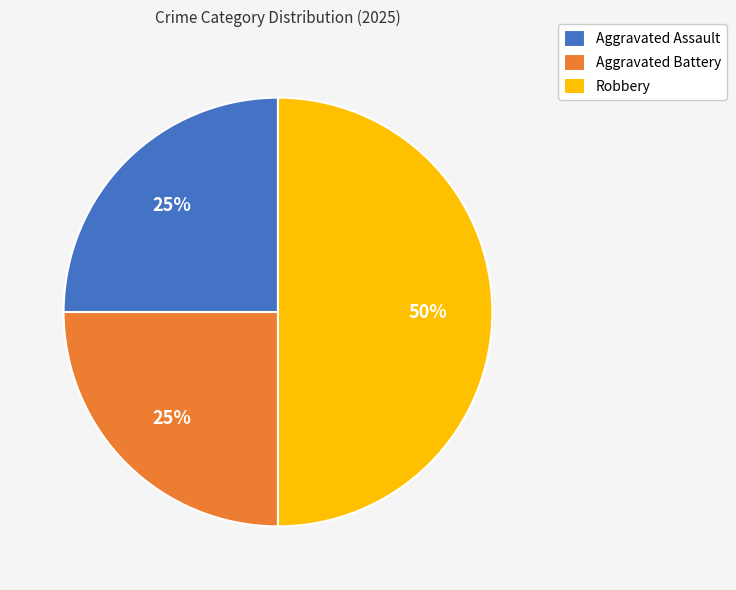

To the nearest percent, what is the difference between the largest and smallest slice percentages?

25%